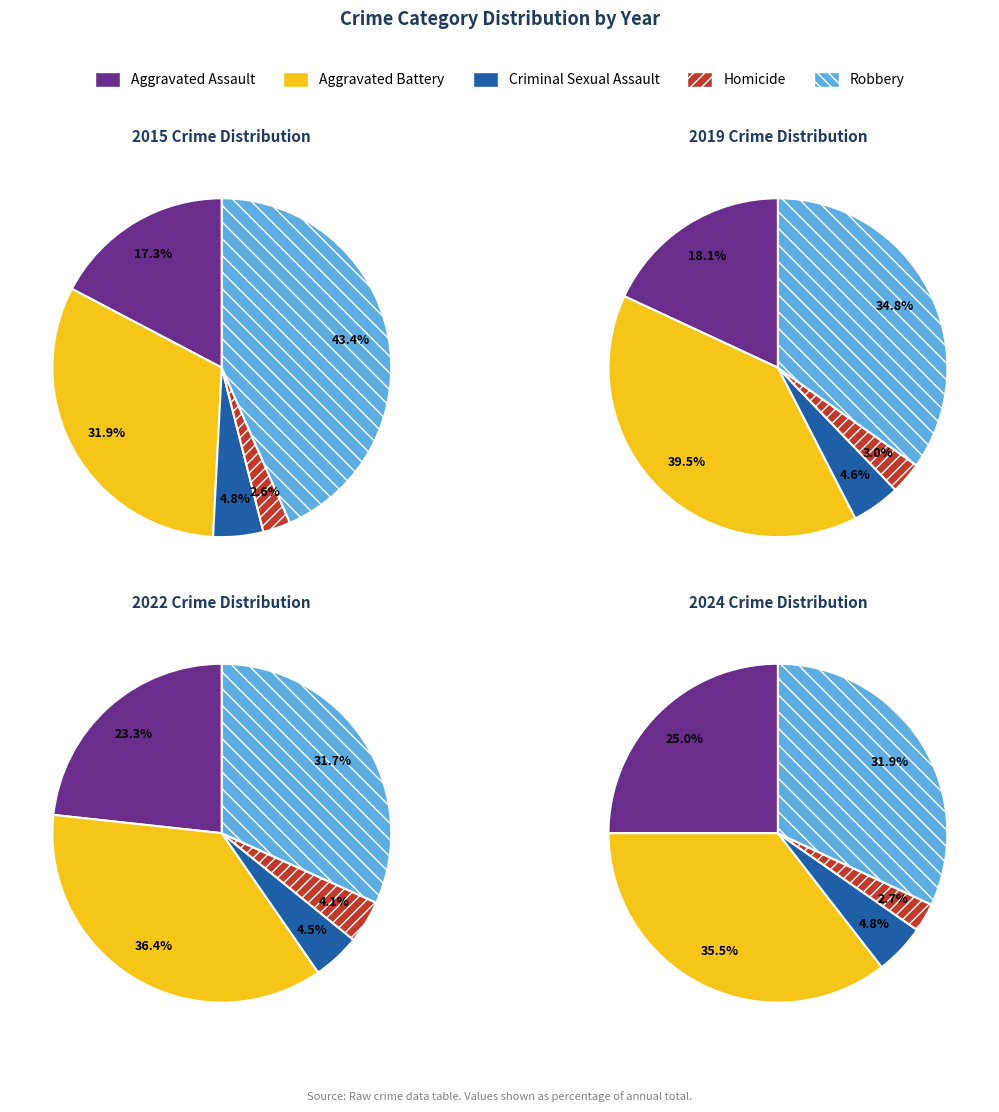

Is it true that 3 is 1% of the pie?

False